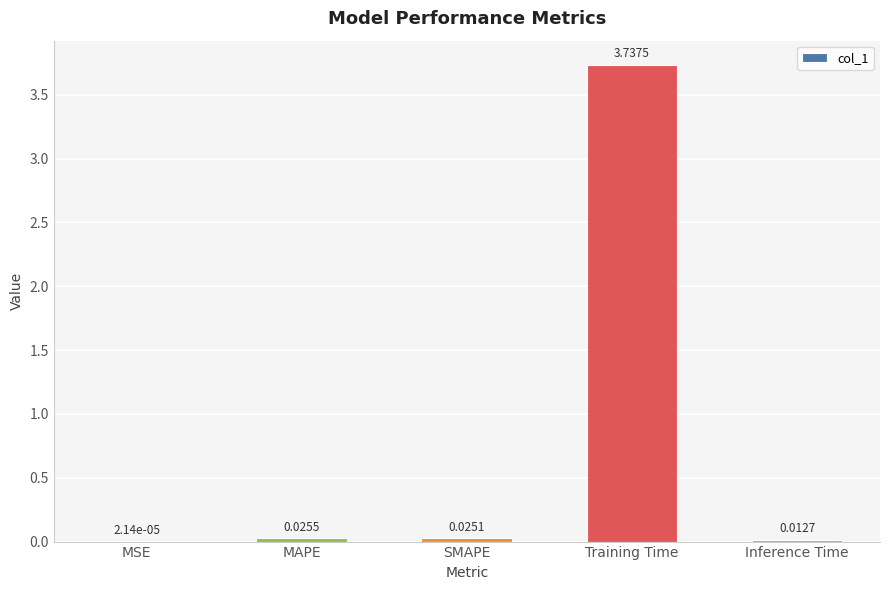

At which category does the chart reach its peak across all series?

Training Time